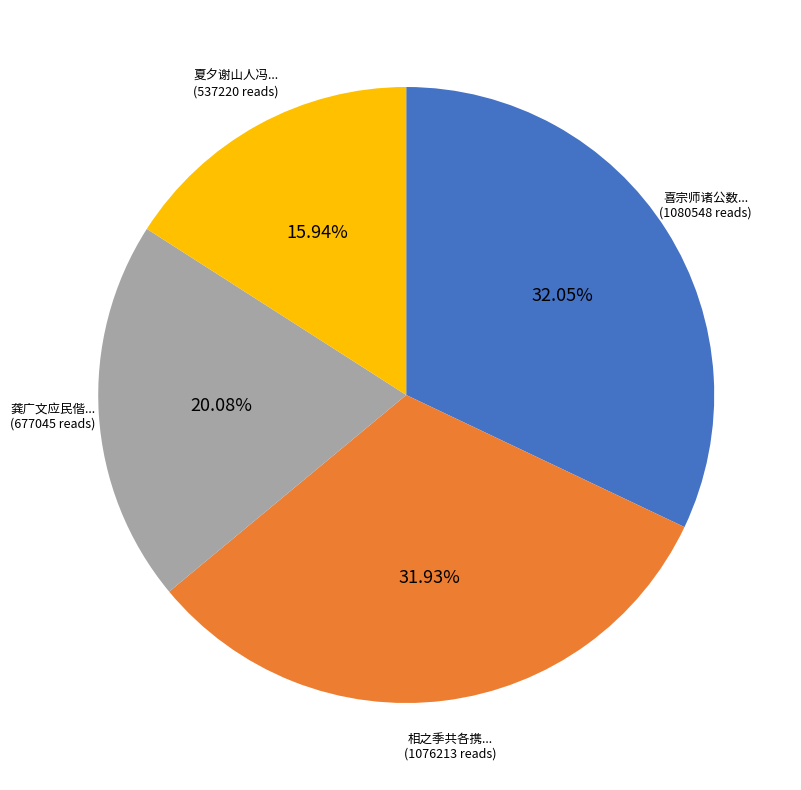

To the nearest percent, what is the difference between the largest and smallest slice percentages?

16%